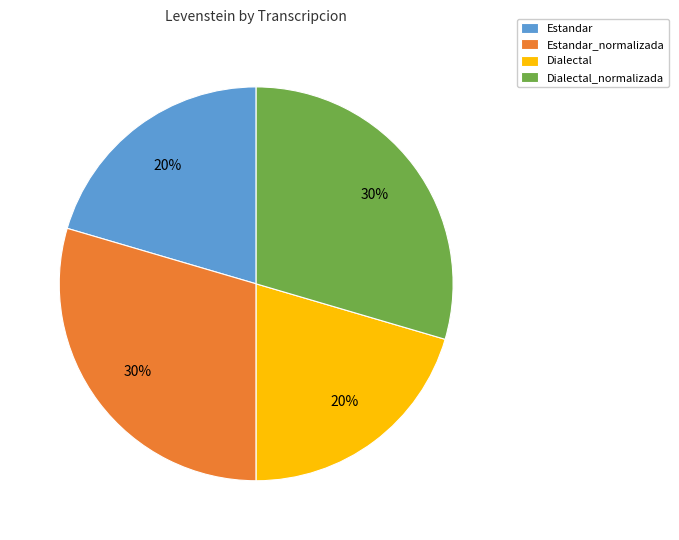

What percentage is the Estandar slice, to the nearest percent?

20%